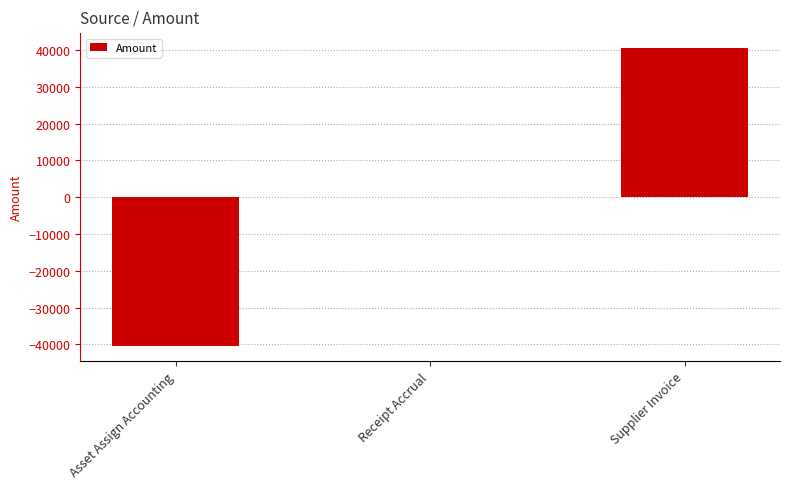

Which has a higher value, Supplier Invoice or Asset Assign Accounting?

Supplier Invoice